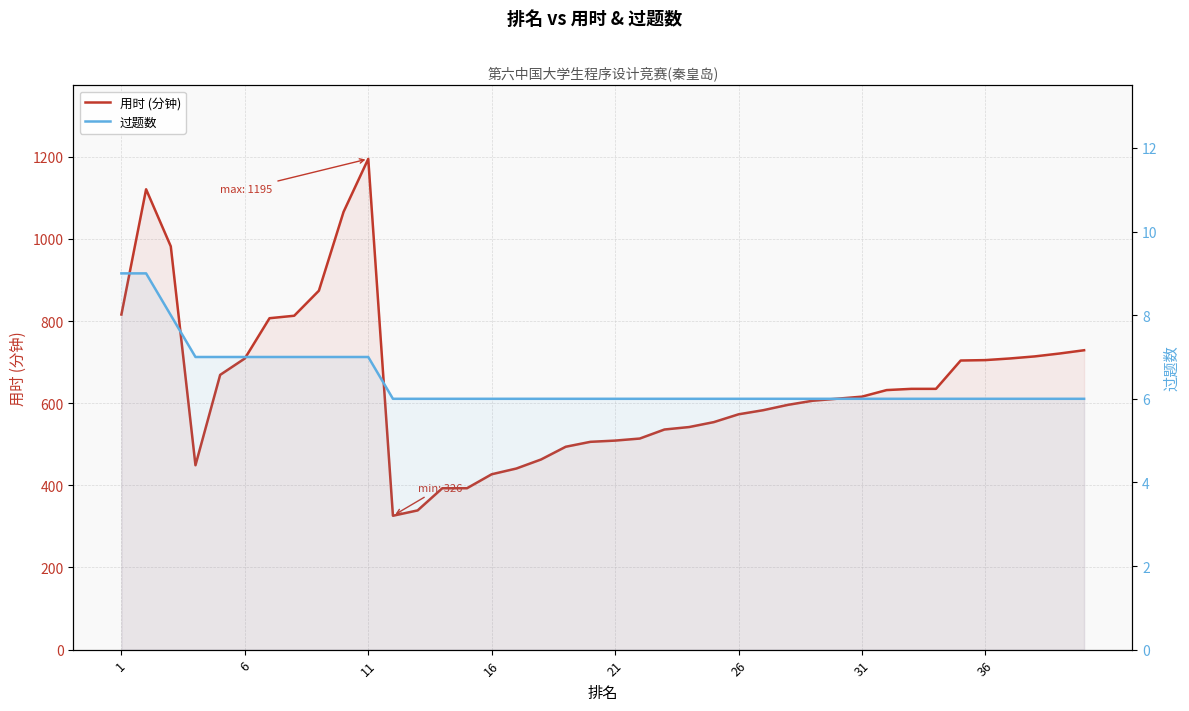

Rank the series by their average value, from lowest to highest.

过题数, 用时 (分钟)